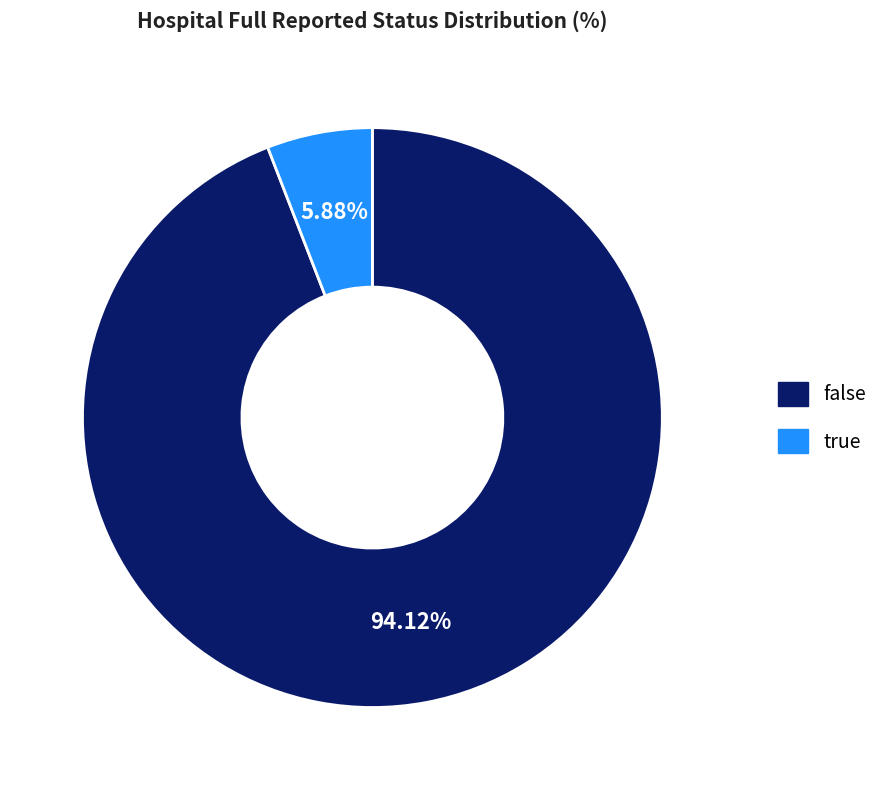

What is the majority slice?

false